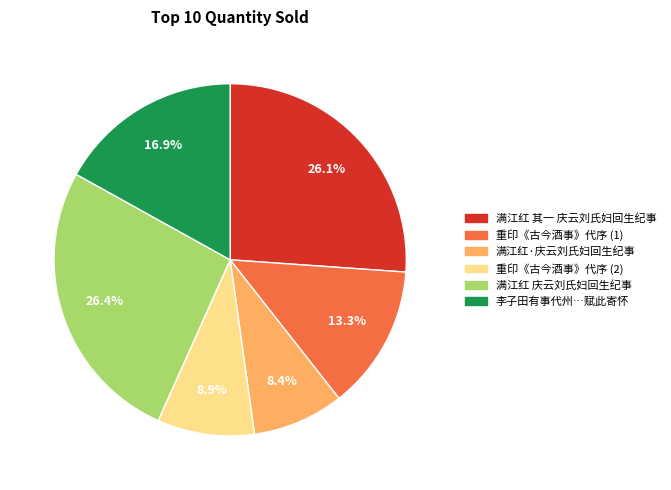

Does any single category account for the majority?

No